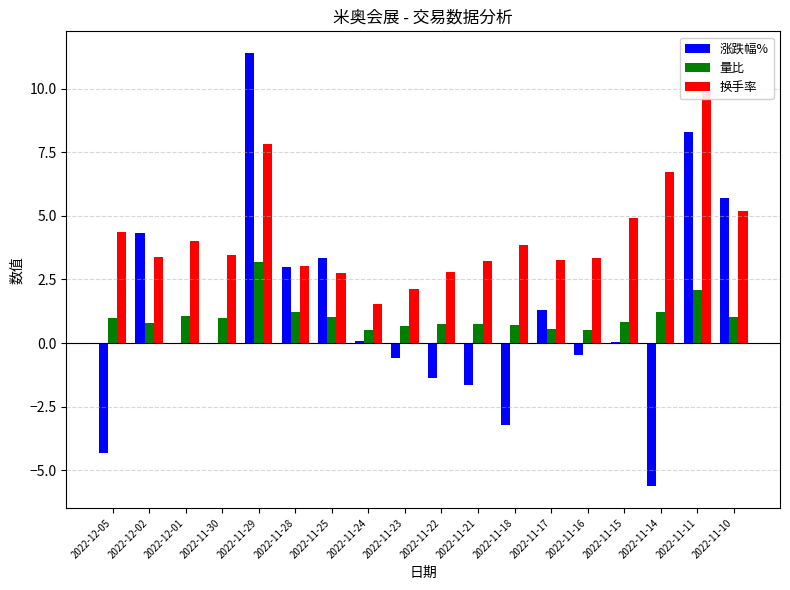

The 涨跌幅% series shows 1.9 at 2022-11-17. True or false?

False